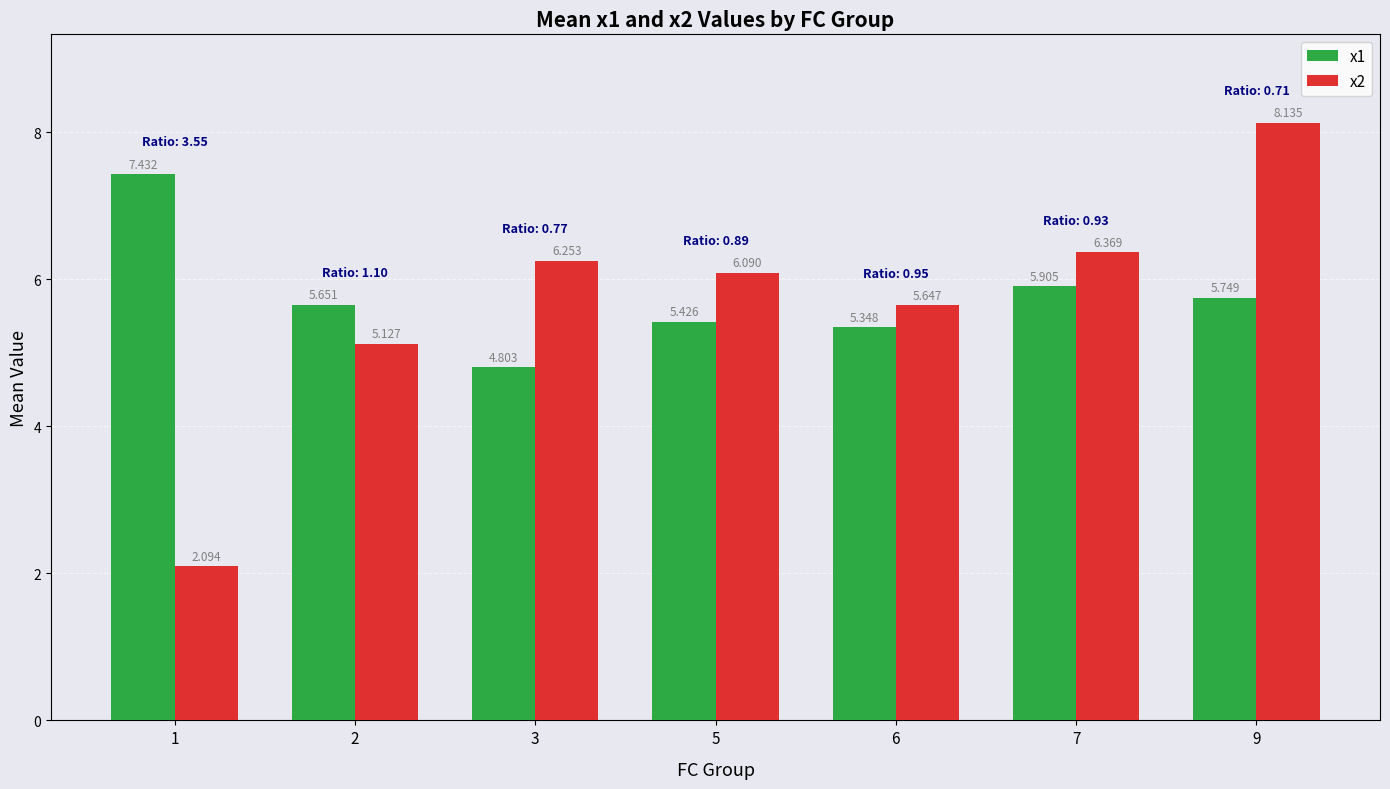

Which series has the largest total across all categories?

x1